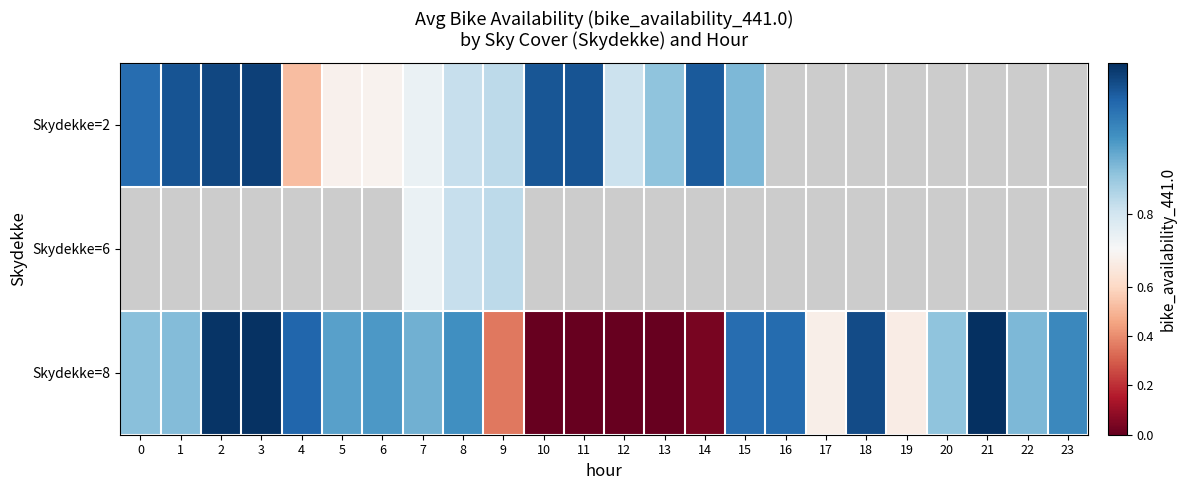

Which series changed the most between 2 and 6?

Skydekke=2